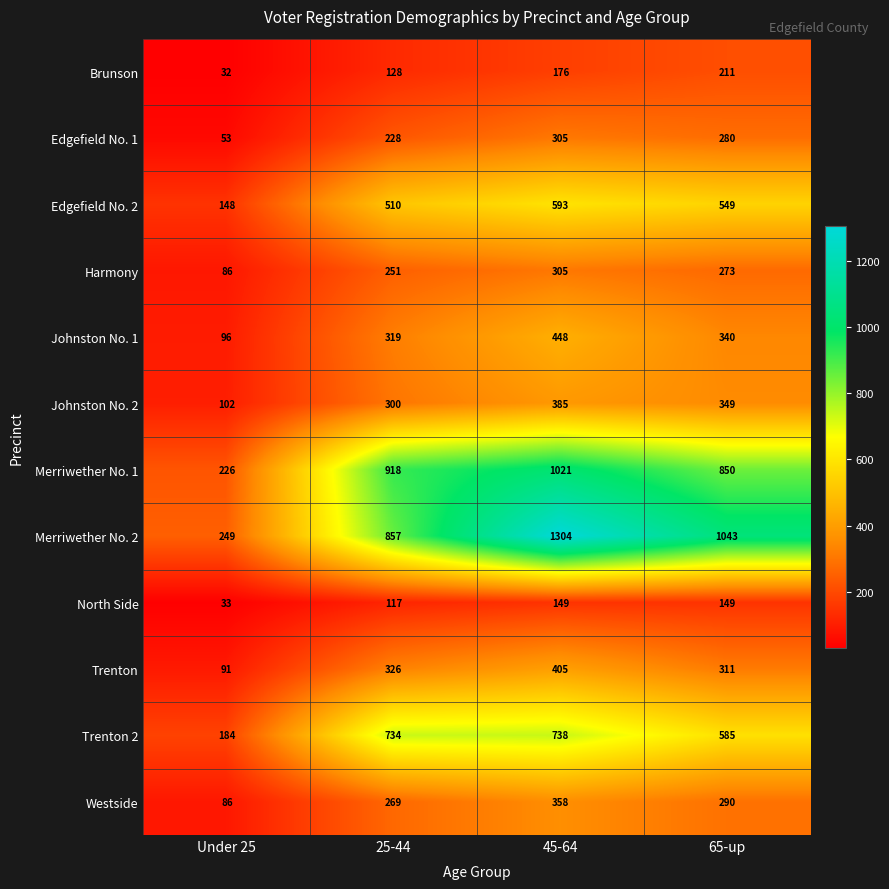

How many categories are shown in the chart?

4